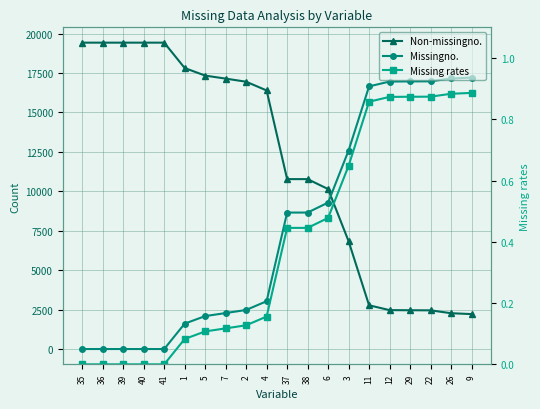

The Non-missingno. series shows 34640.8 at 36. True or false?

False